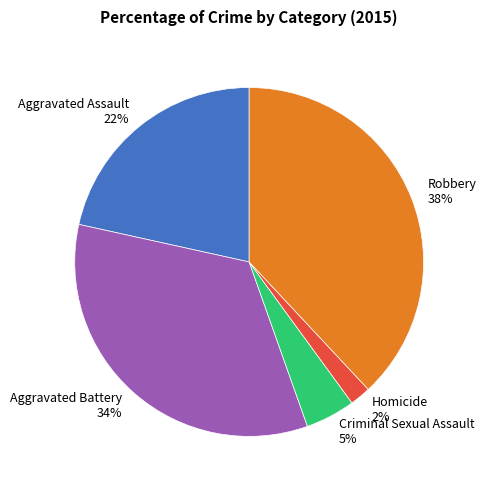

The Aggravated Assault slice represents 35% of the pie. True or false?

False